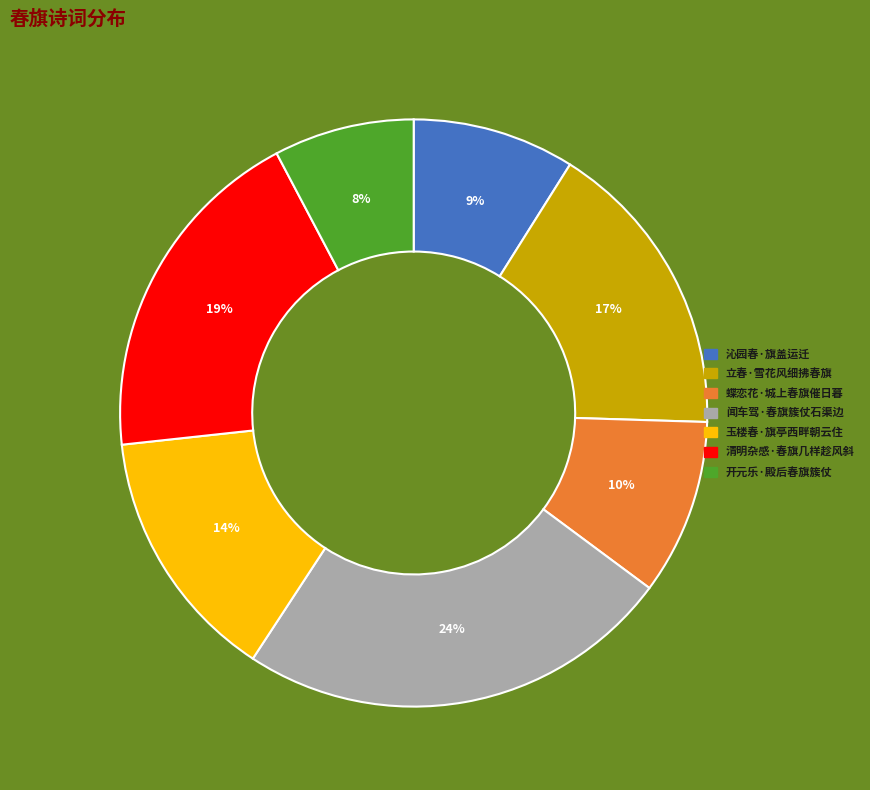

Which category has the biggest portion of the pie?

闻车驾·春旗簇仗石渠边